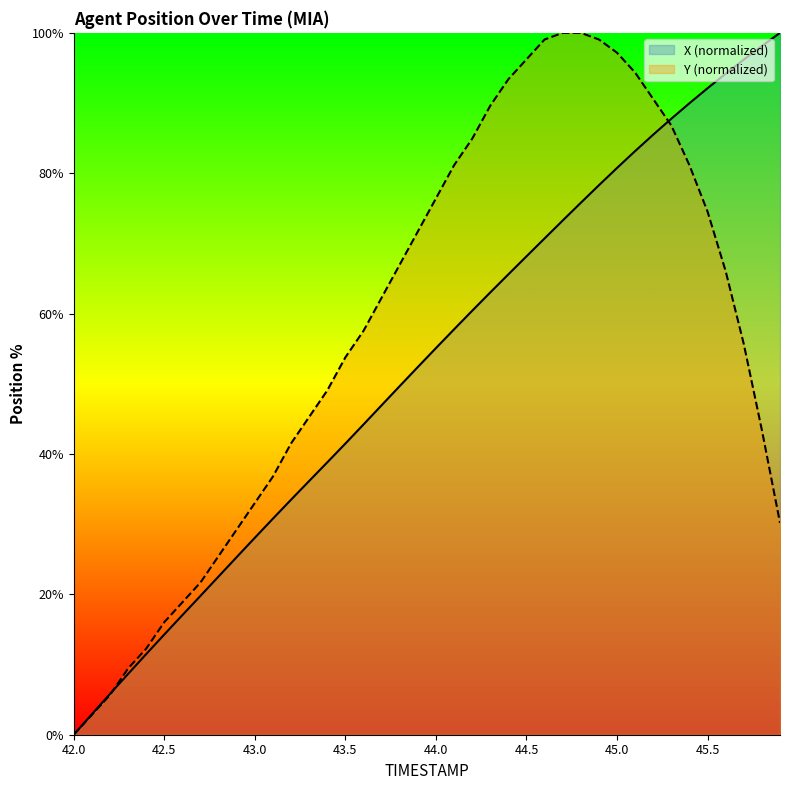

What is the sum of the Y (normalized) values at 9 and 10?

62.3